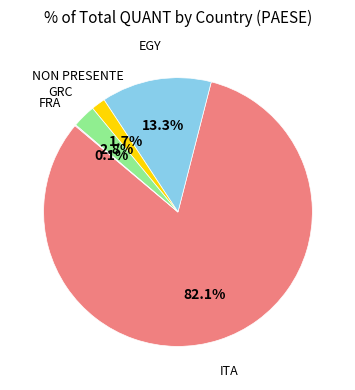

To the nearest percent, what is the difference between the largest and smallest slice percentages?

82%